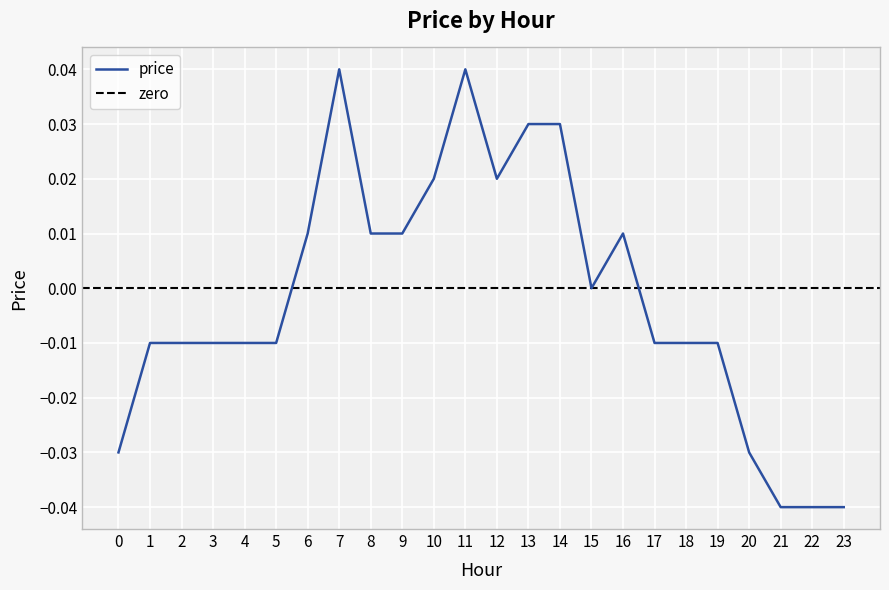

Rank the categories by value from lowest to highest.

21, 22, 23, 0, 20, 1, 2, 3, 4, 5, 17, 18, 19, 15, 6, 8, 9, 16, 10, 12, 13, 14, 7, 11